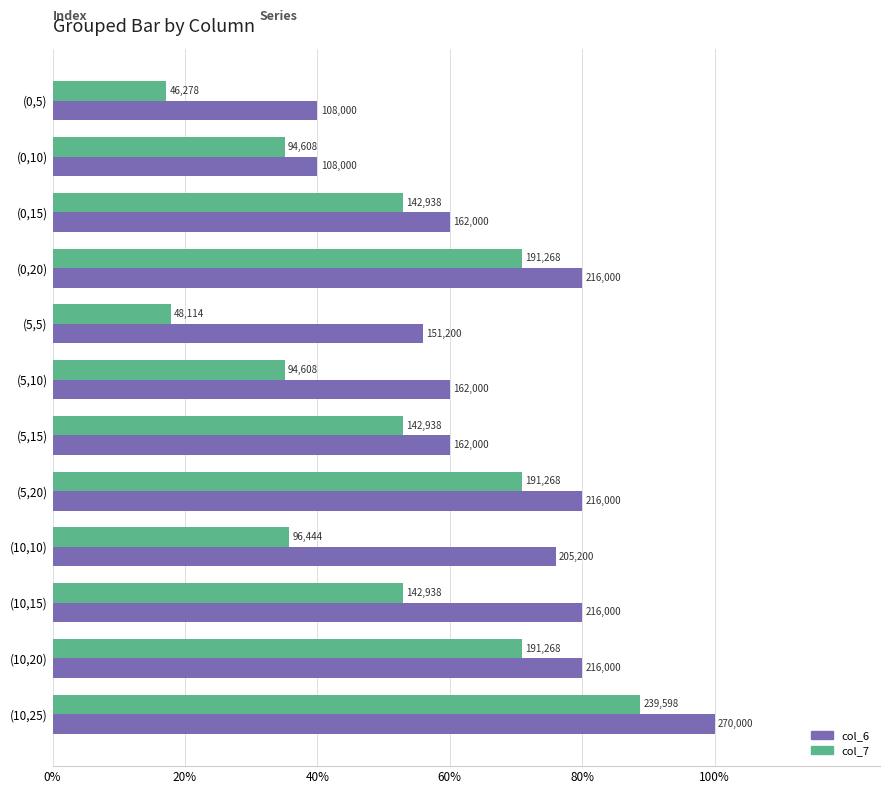

What are all the series names shown in the legend?

col_6, col_7